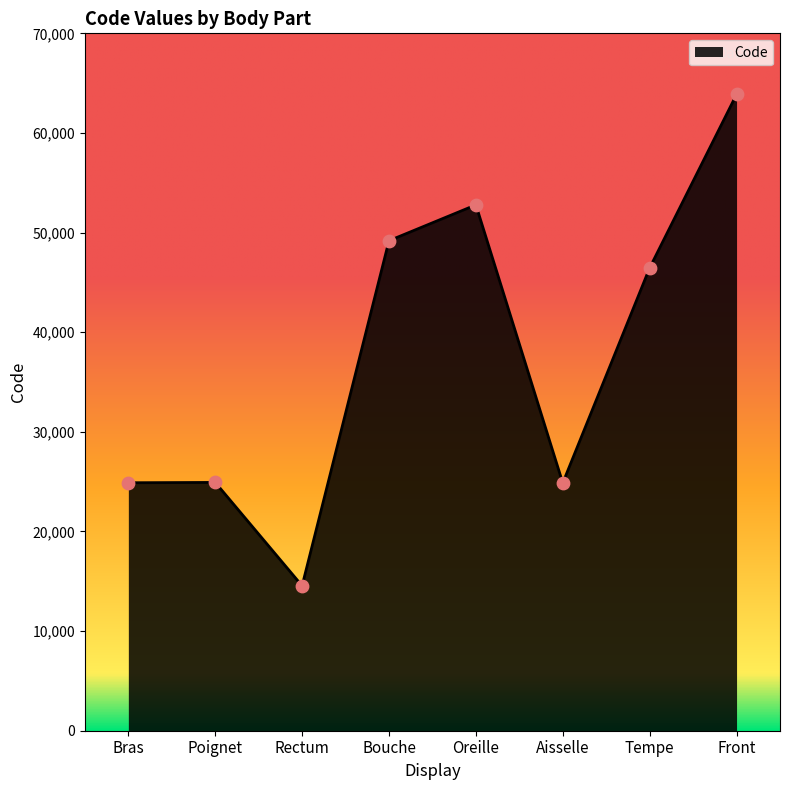

Approximately how many times larger is the value at Bouche compared to Poignet?

2.0